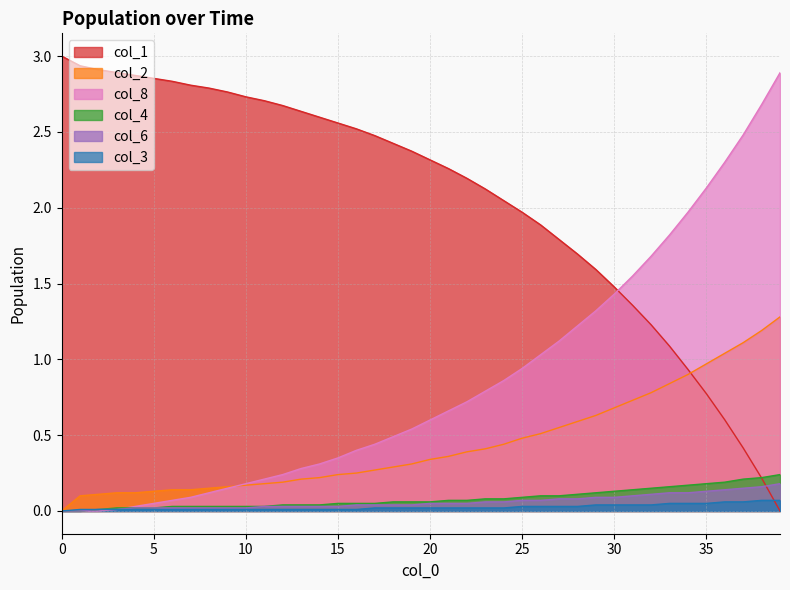

At which category is the sum across all series the highest?

39